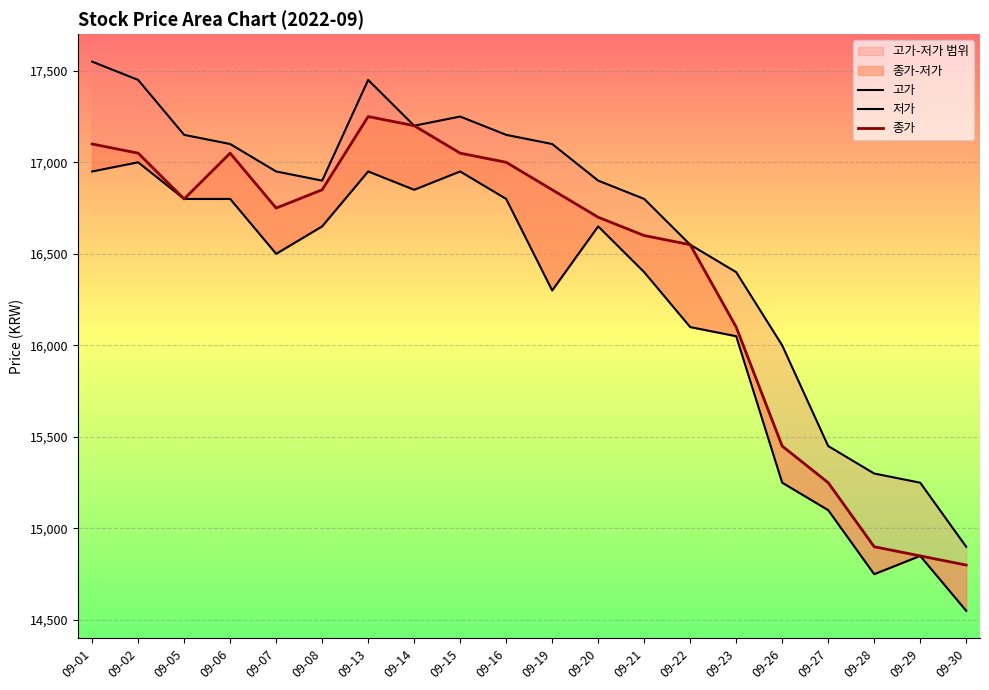

At which label does 고가 reach its peak?

09-01